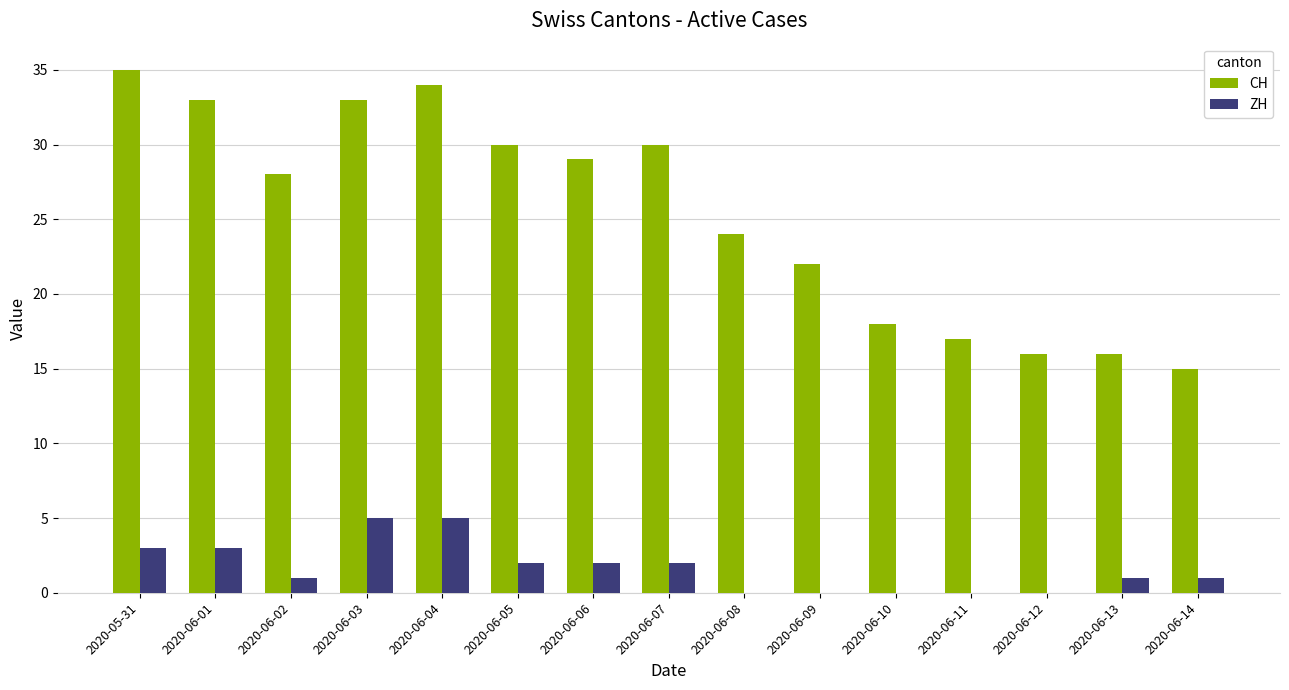

True or false: ZH has a value of 5 at 2020-06-01.

False